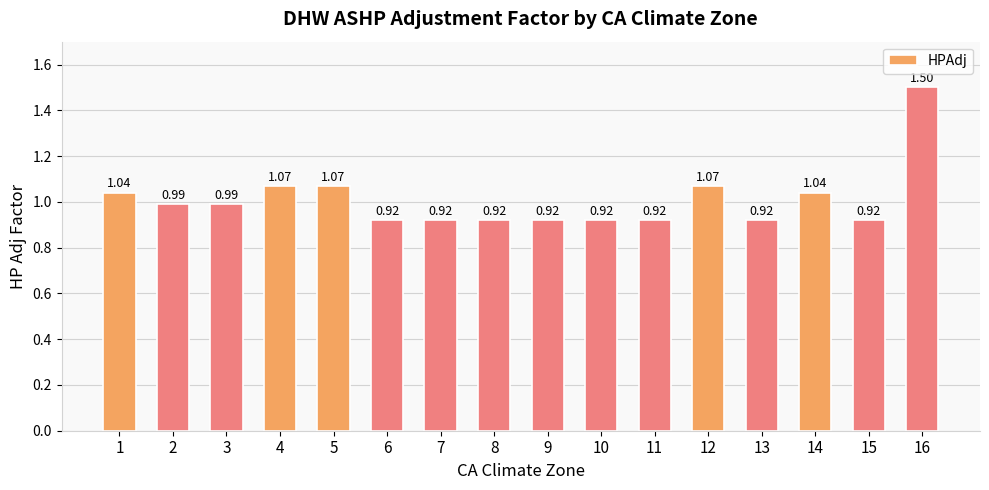

The value at 6 is 0.6. True or false?

False